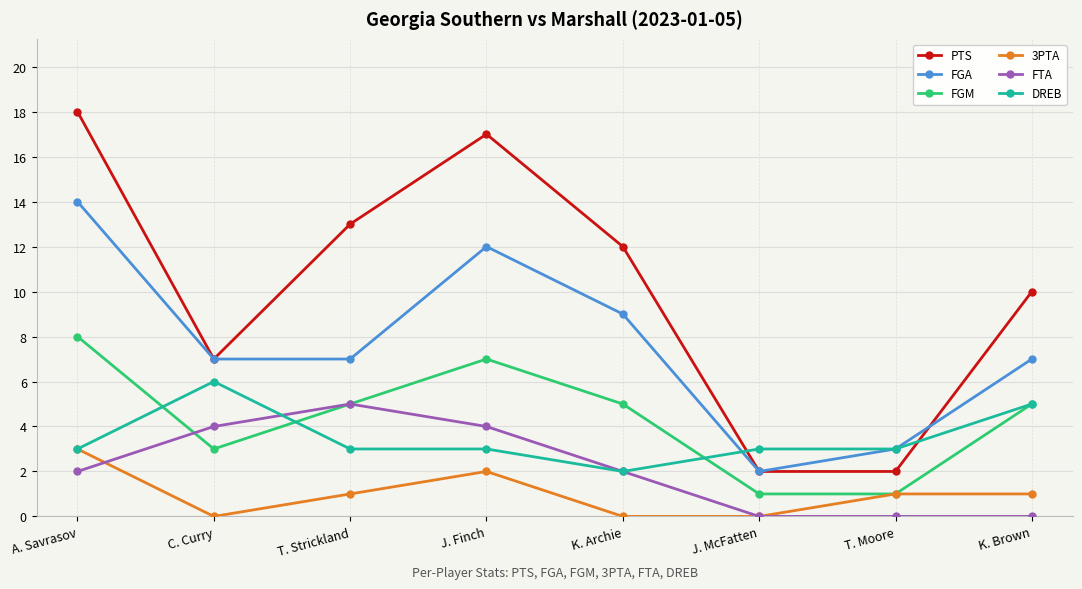

Where do DREB and FTA first cross each other?

C. Curry and T. Strickland